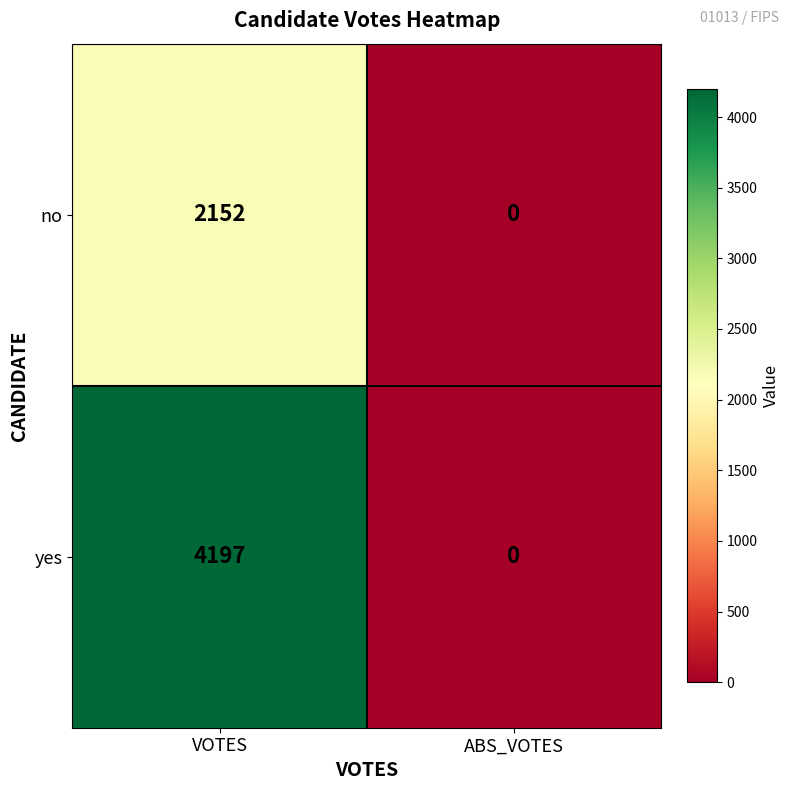

Reading right to left, what are all the values shown in this chart?

no: ABS_VOTES=0	VOTES=2152
yes: ABS_VOTES=0	VOTES=4197